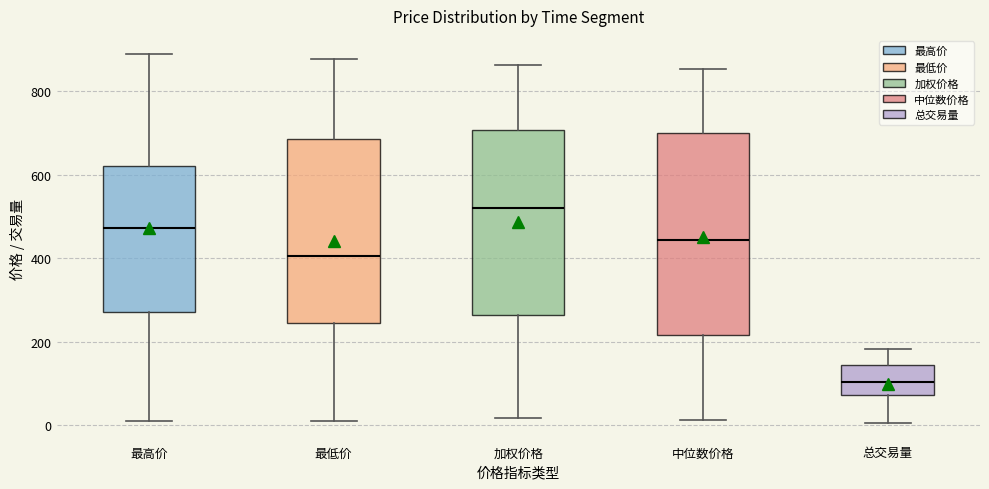

Which box's median line is the highest?

加权价格